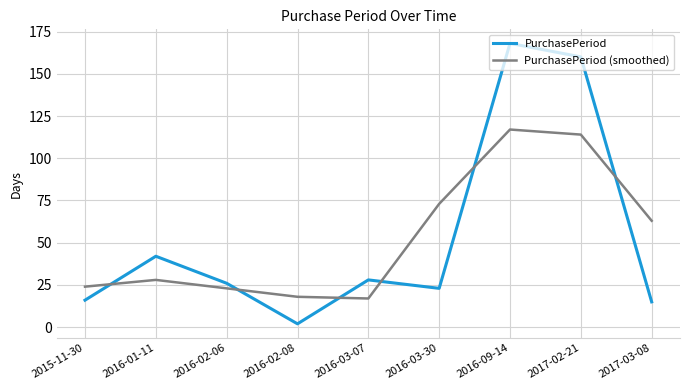

At how many categories does at least one series exceed 3?

9